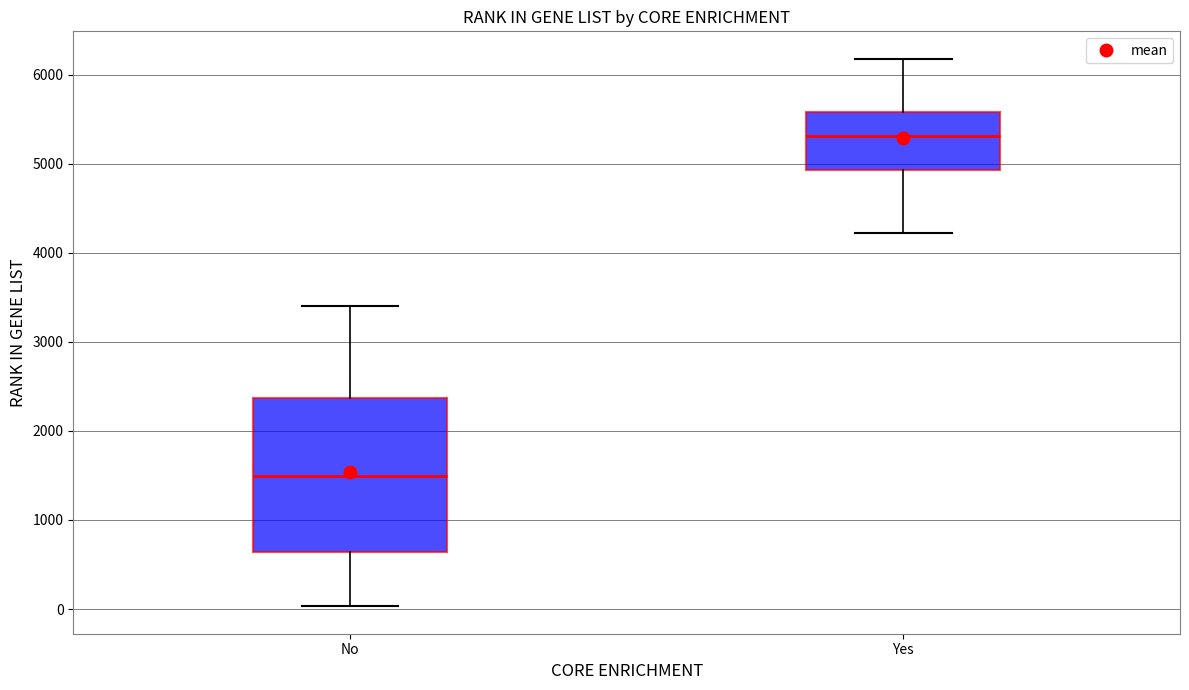

Which box's median line is the highest?

Yes